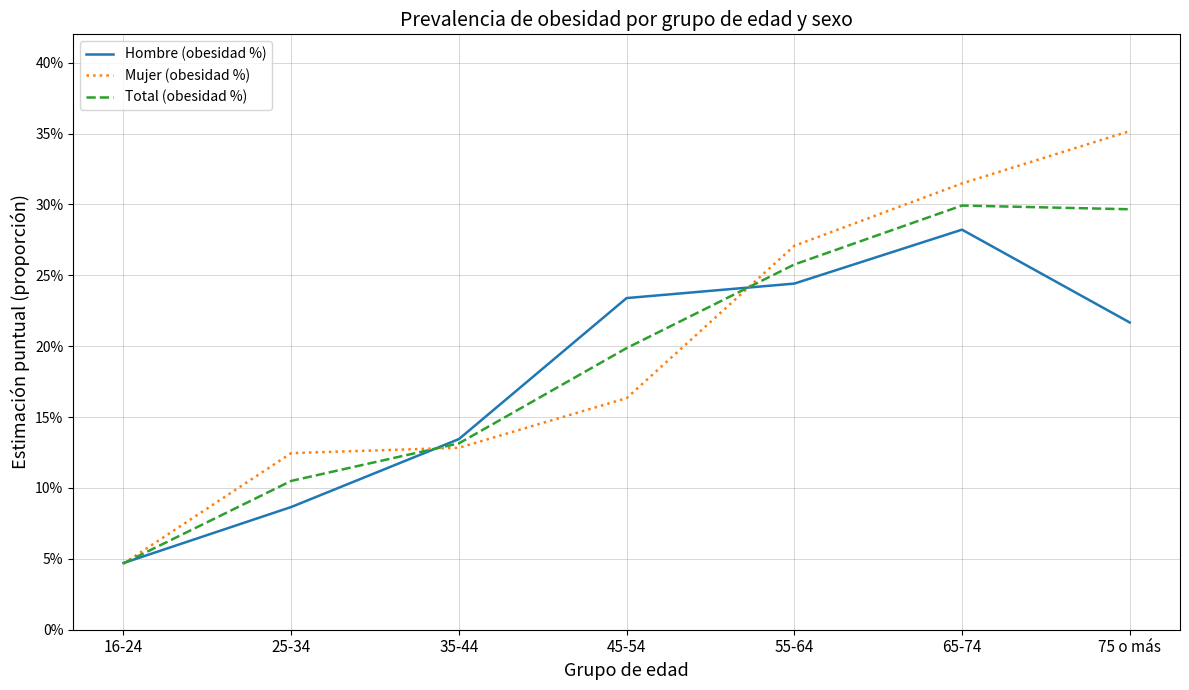

What are all the series names shown in the legend?

Hombre (obesidad %), Mujer (obesidad %), Total (obesidad %)